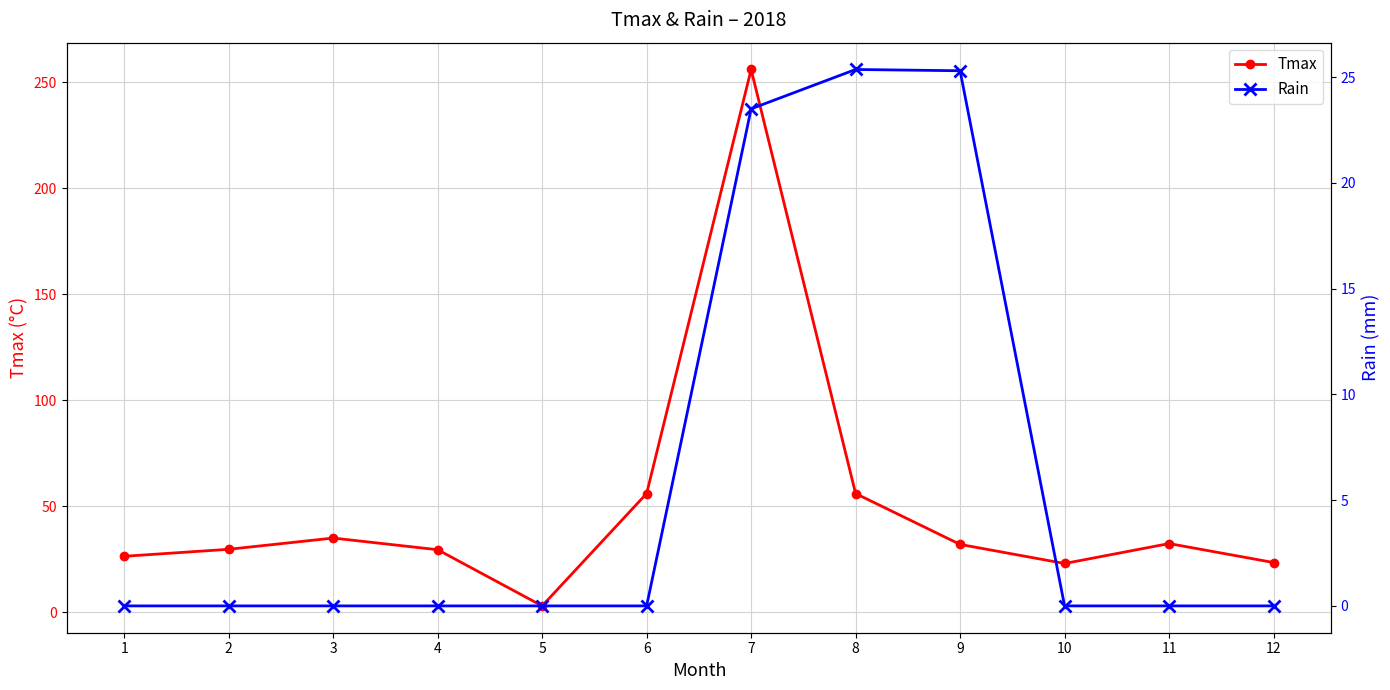

What is the difference between the Tmax values at 8 and 10?

33.0